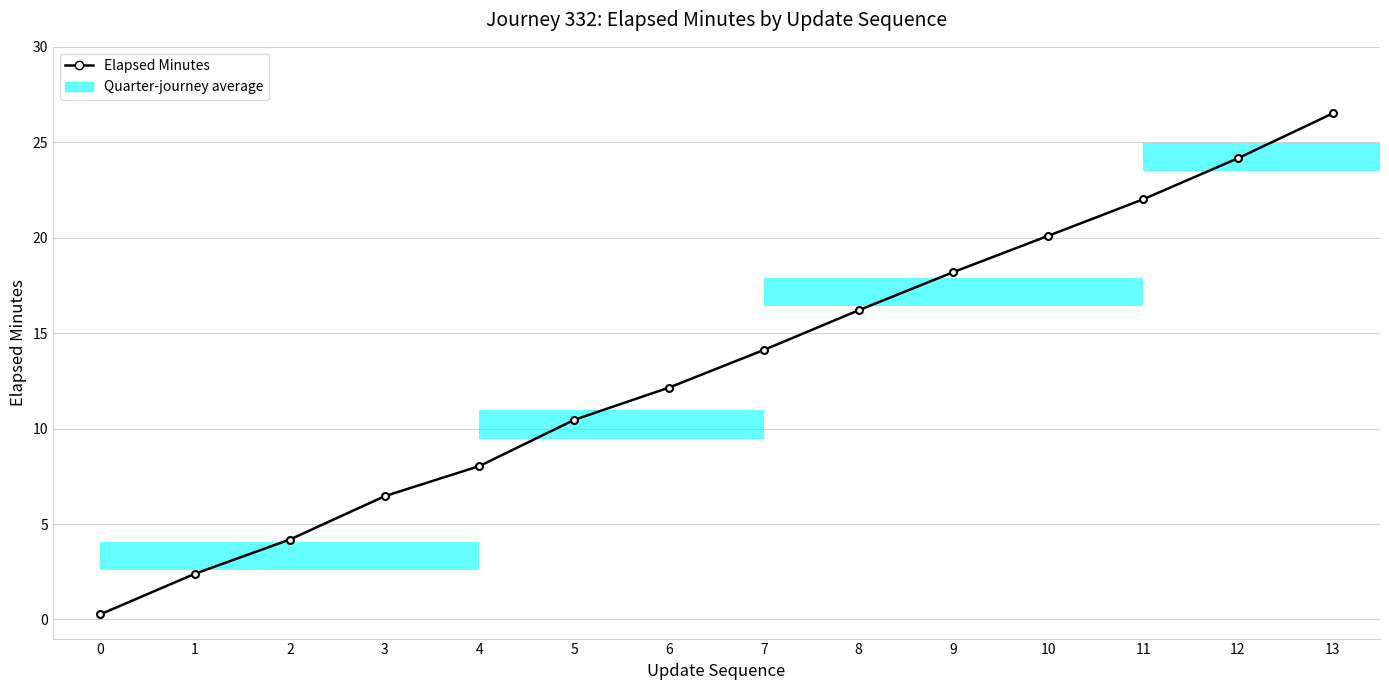

Which has a higher value, 1 or 6?

6